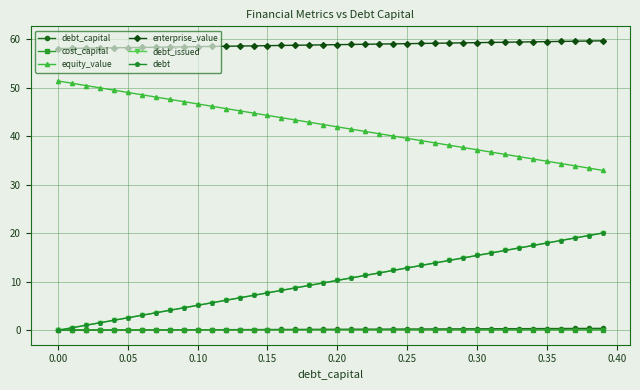

Does the chart have visible grid lines?

Yes